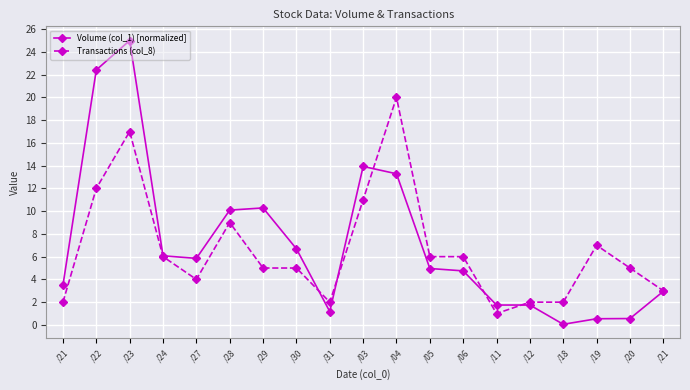

True or false: Volume (col_1) [normalized] has more than 0 interior local peaks.

True